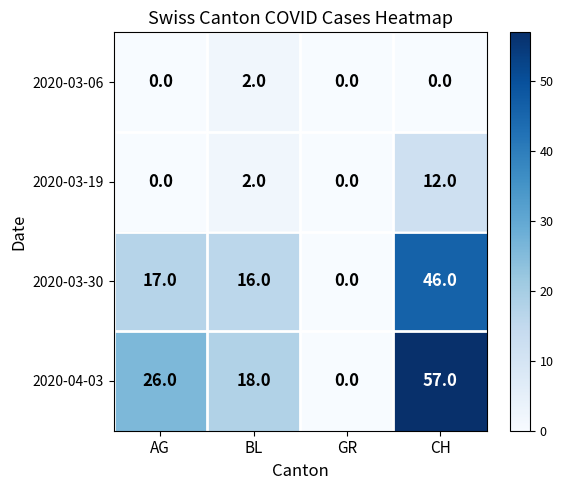

Which series has the largest range (max minus min)?

2020-04-03